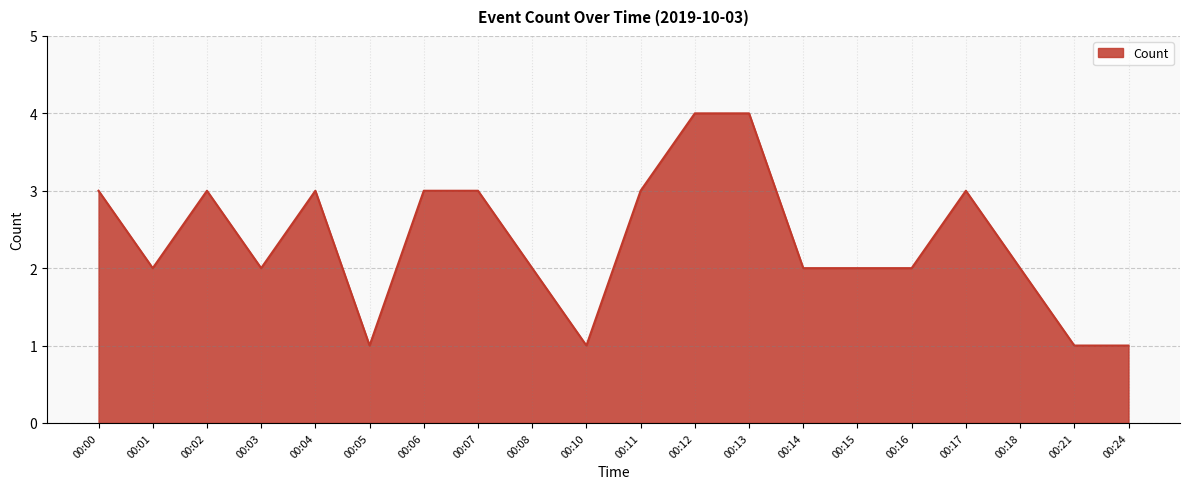

What is the difference between the maximum and minimum values?

3